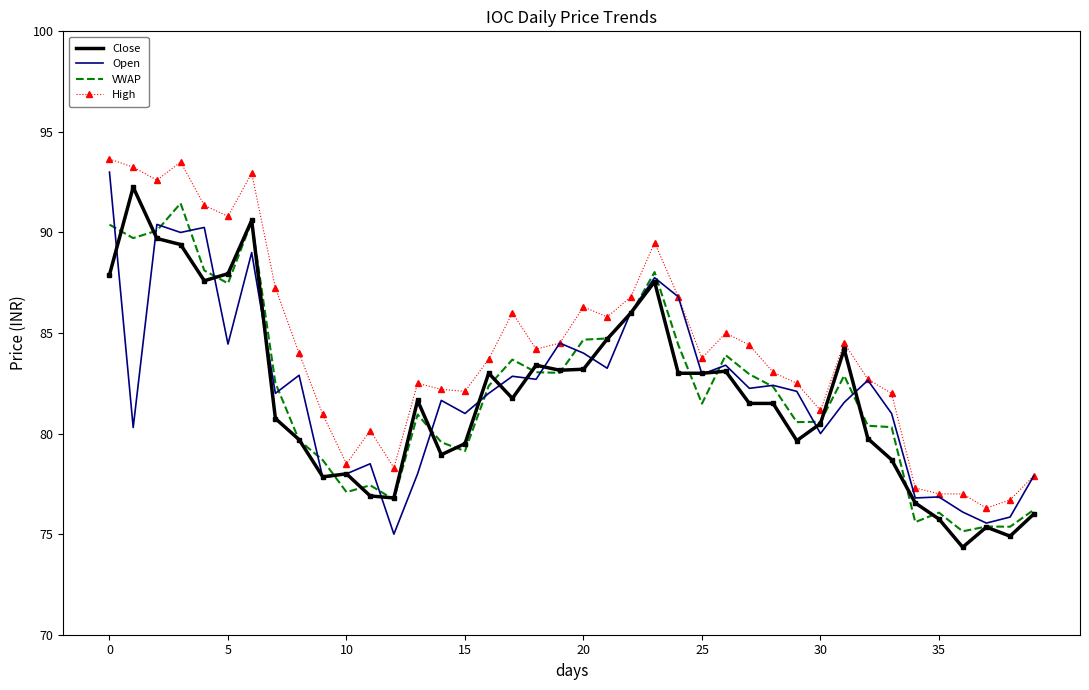

What is the maximum value shown in the chart?

93.7